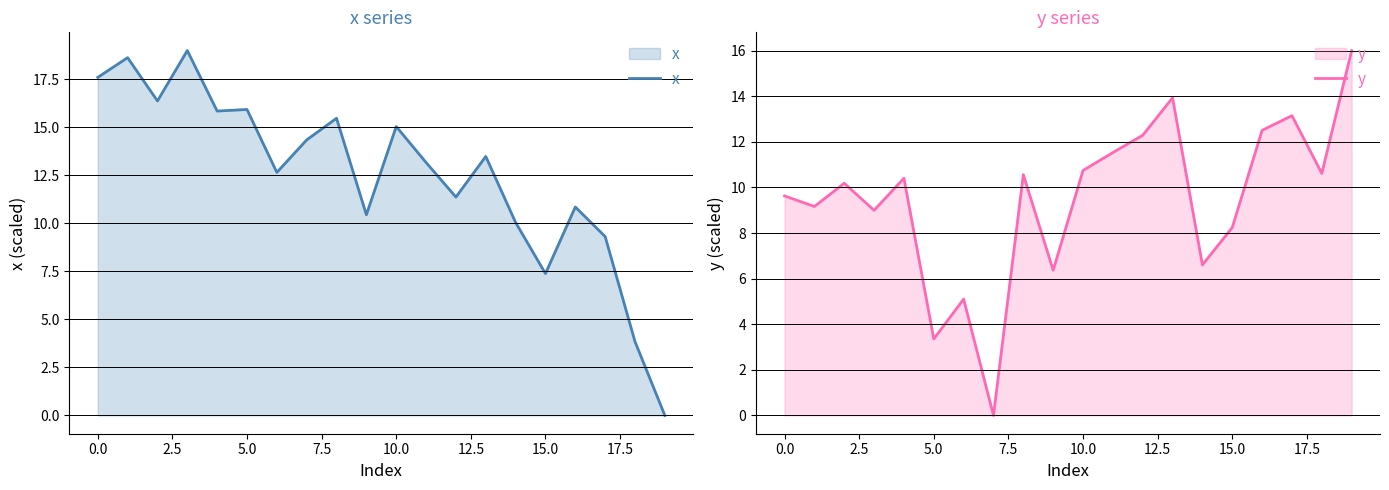

At which label does y reach its peak?

19